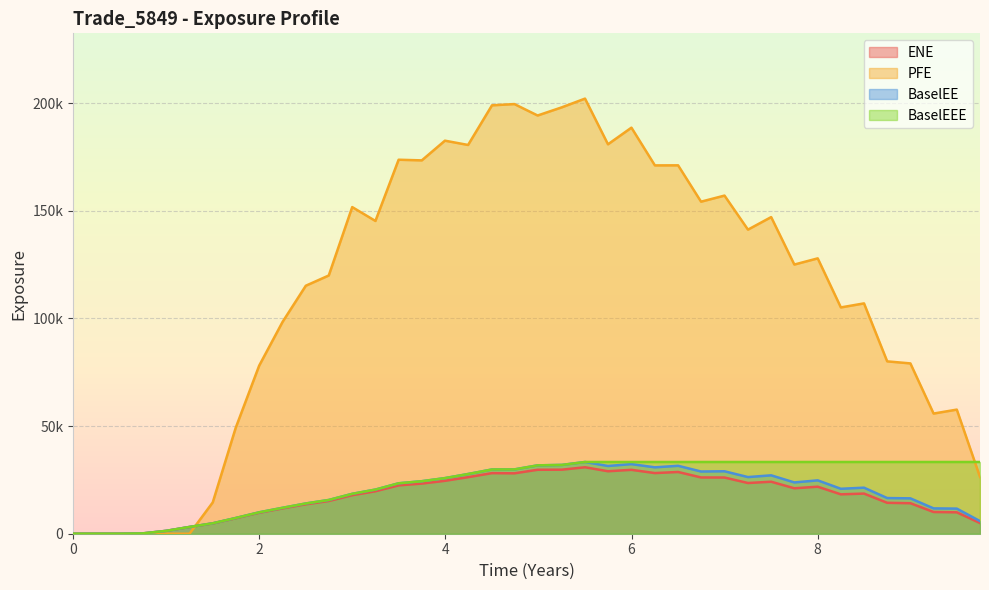

What is the difference between the maximum and minimum values in the BaselEE series?

33320.3